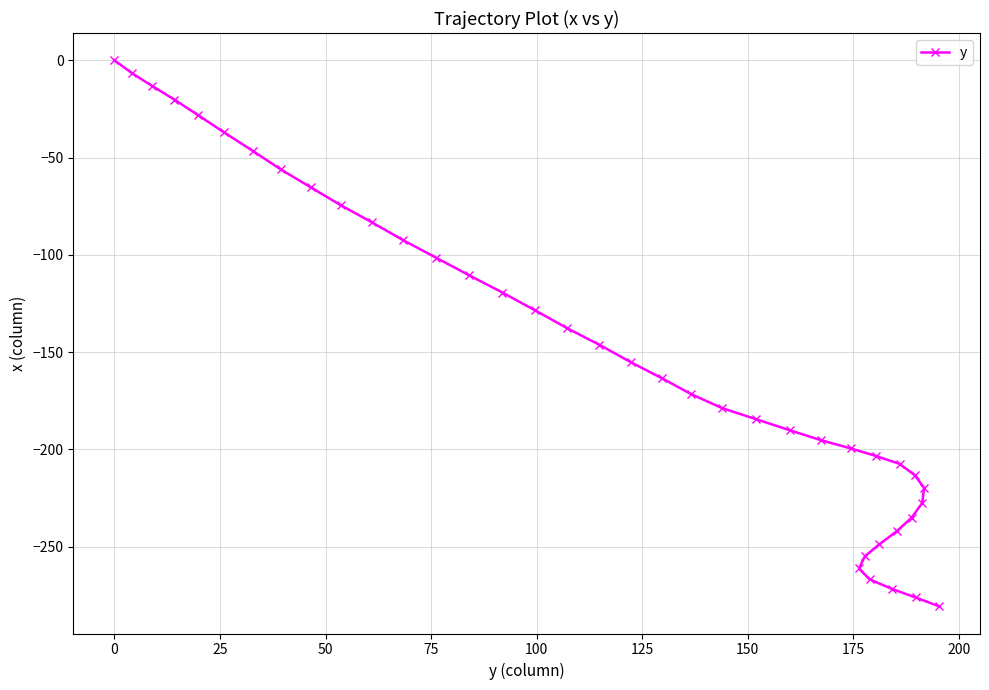

What is the sum of all values?

-6116.3